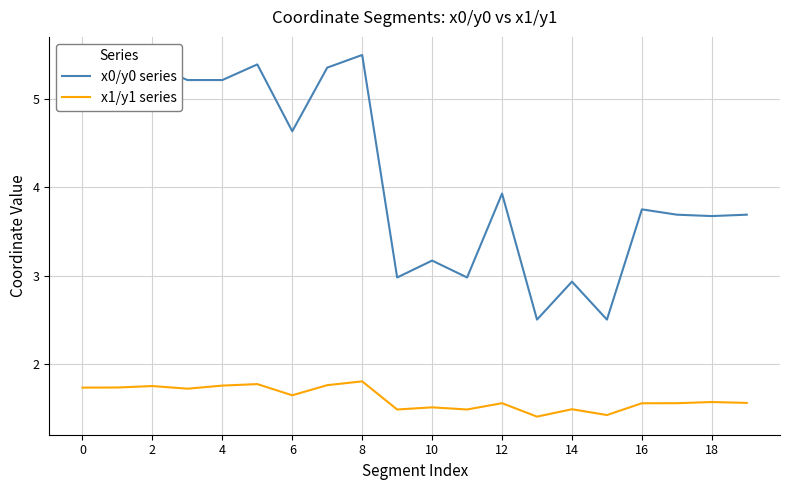

How many lines are shown in the chart?

2